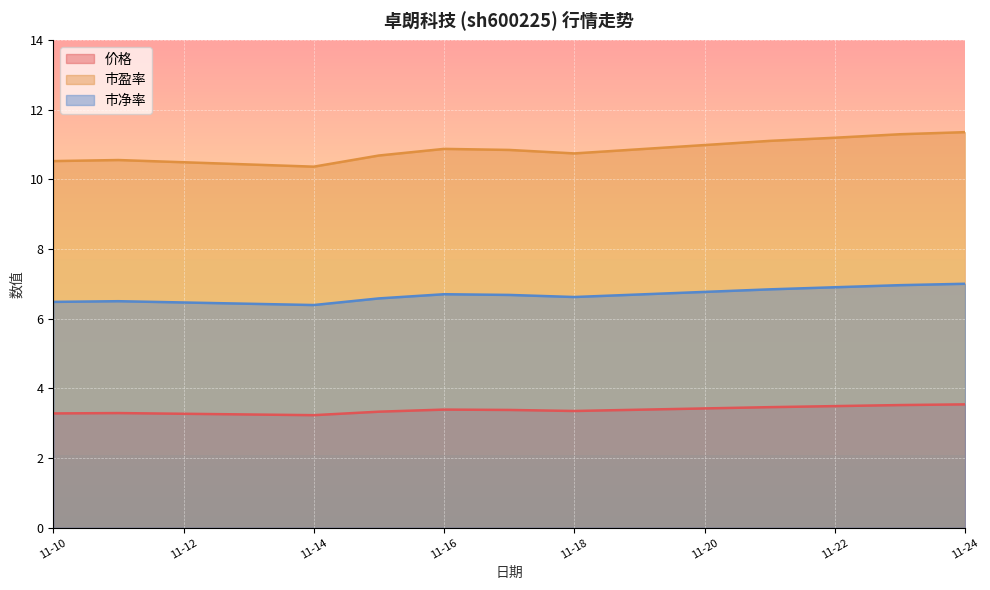

The 市净率 series shows 2.5 at 11-14. True or false?

False